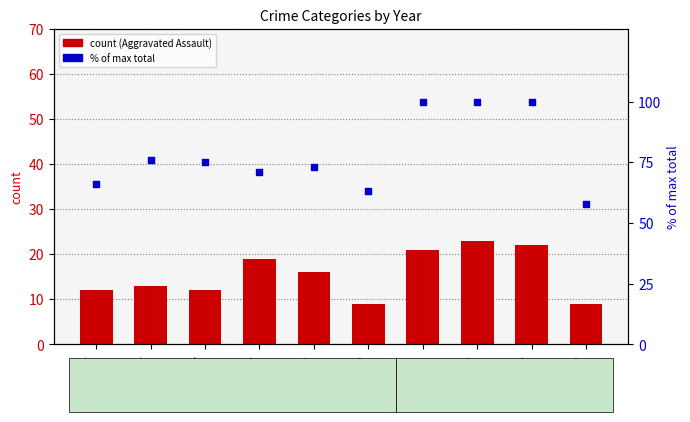

Which series contains the highest Y value?

Total (% of max)